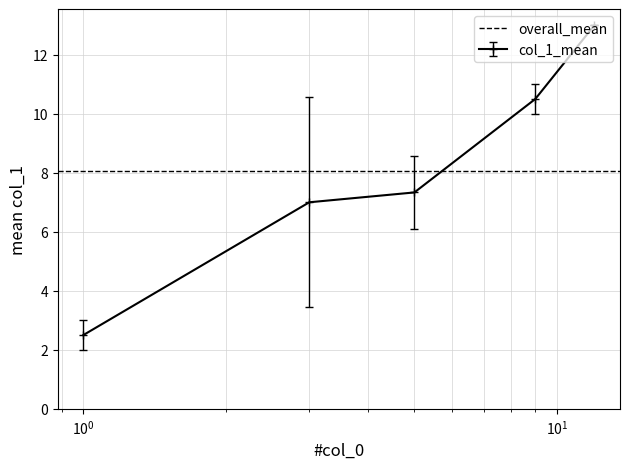

What is the difference between the maximum and minimum values?

10.5